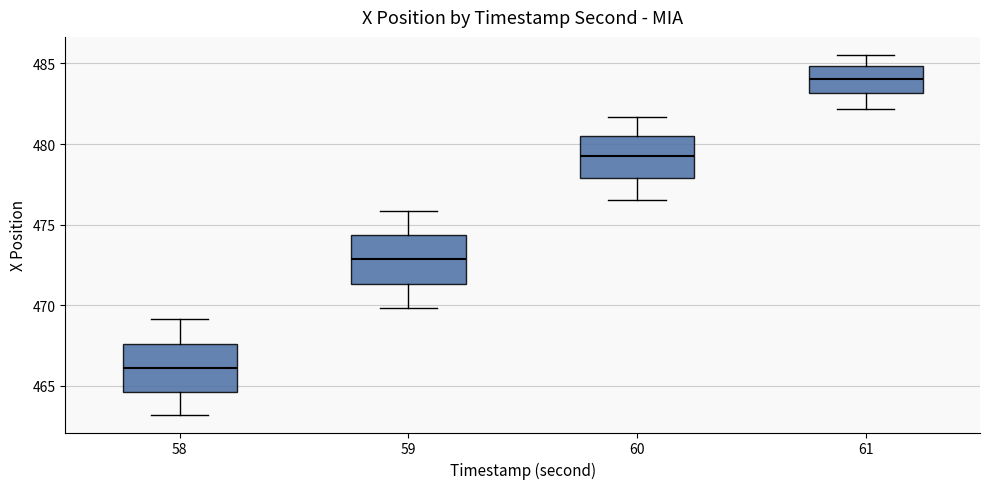

Reading left to right, transcribe this box plot: for each box, give where its median line is, the range the box spans, and where its two whiskers end, as read against the y-axis. The values are not printed on the chart, so give them approximately, as read against the axis.

58: median 466.0, box 464.5 to 467.5, whiskers 463.0 to 469.0
59: median 473.0, box 471.5 to 474.5, whiskers 470.0 to 476.0
60: median 479.5, box 478.0 to 480.5, whiskers 476.5 to 481.5
61: median 484.0, box 483.0 to 485.0, whiskers 482.0 to 485.5